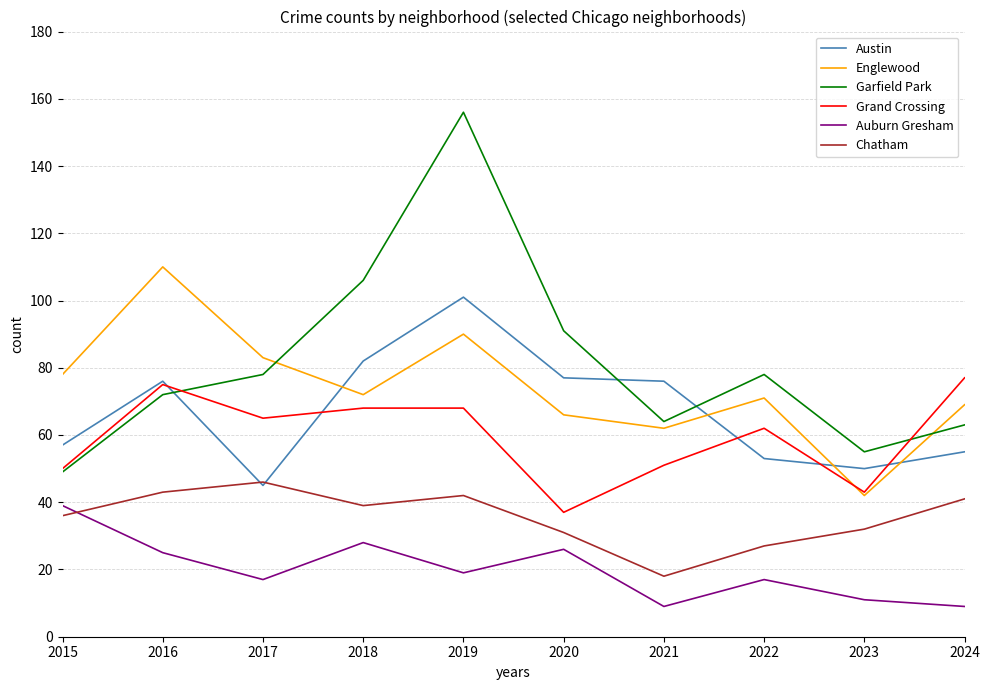

At which category is the sum across all series the highest?

2019